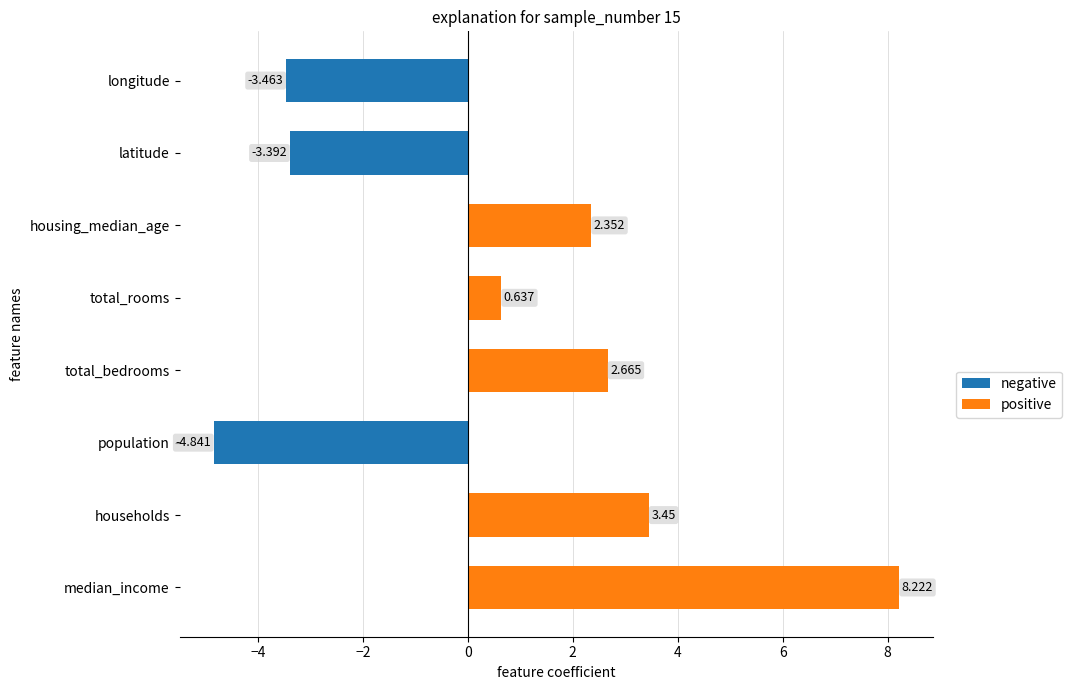

Which category has the lowest value across all series?

population